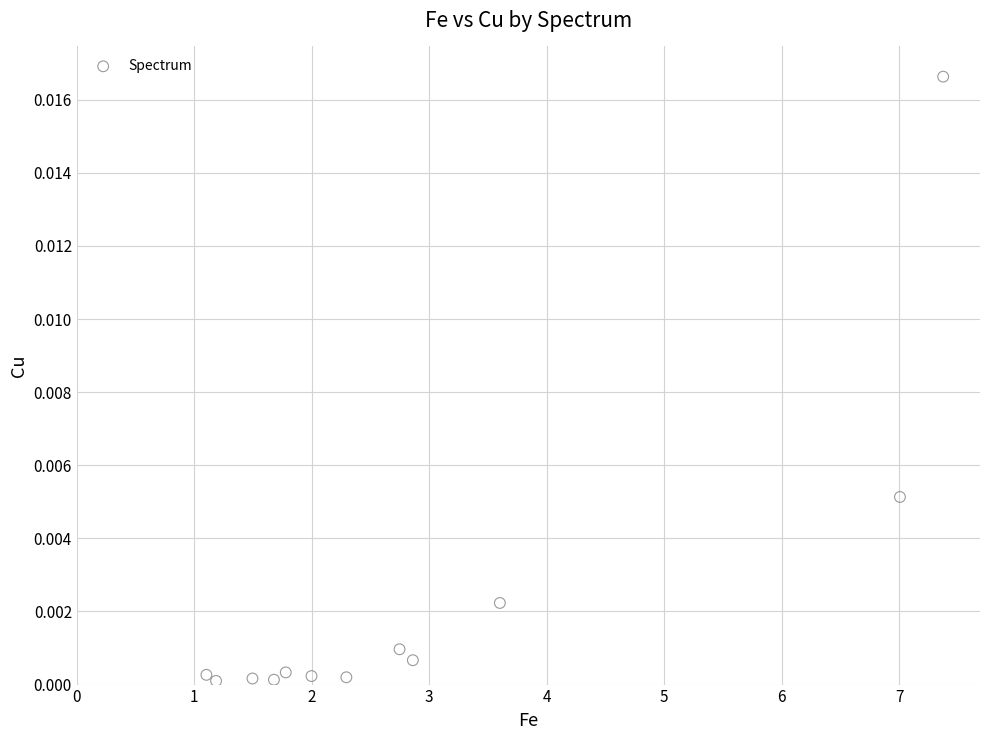

What is the range of X values (max minus min)?

6.3